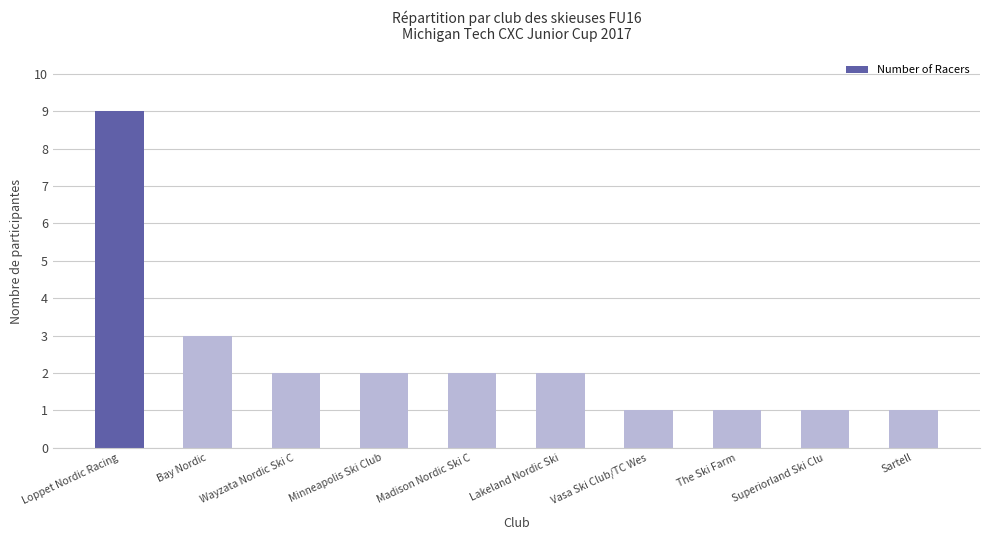

What is the ratio of the value at Sartell to the value at Bay Nordic?

0.3